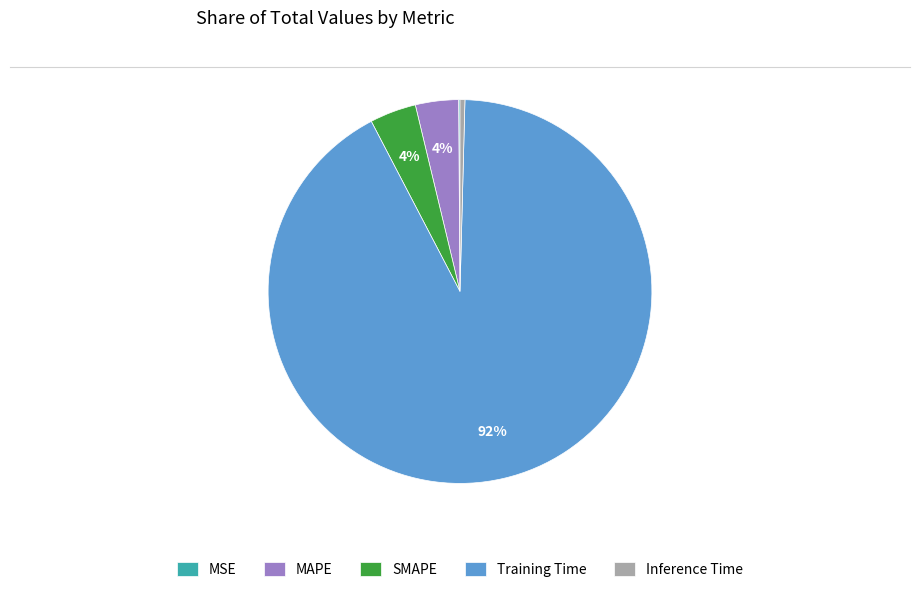

Combined, do MAPE and Training Time account for over 50%?

Yes